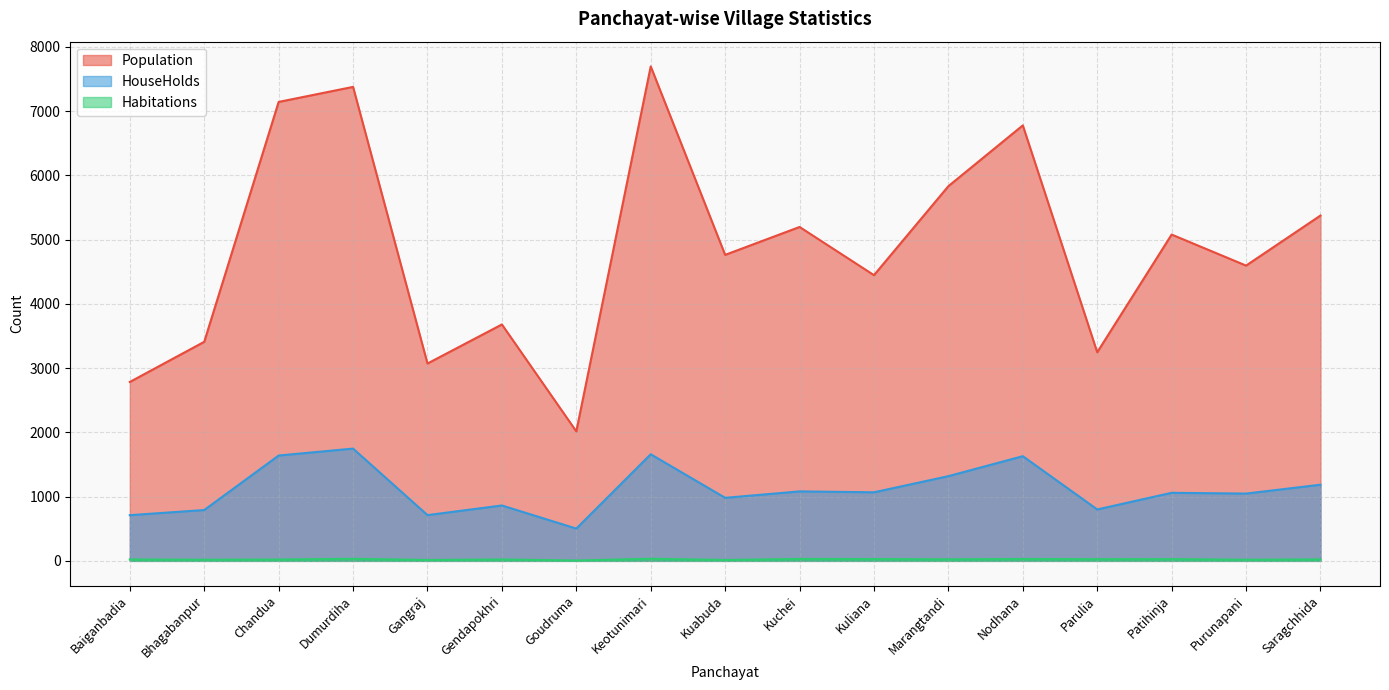

Between Gendapokhri and Nodhana, which is larger?

Nodhana